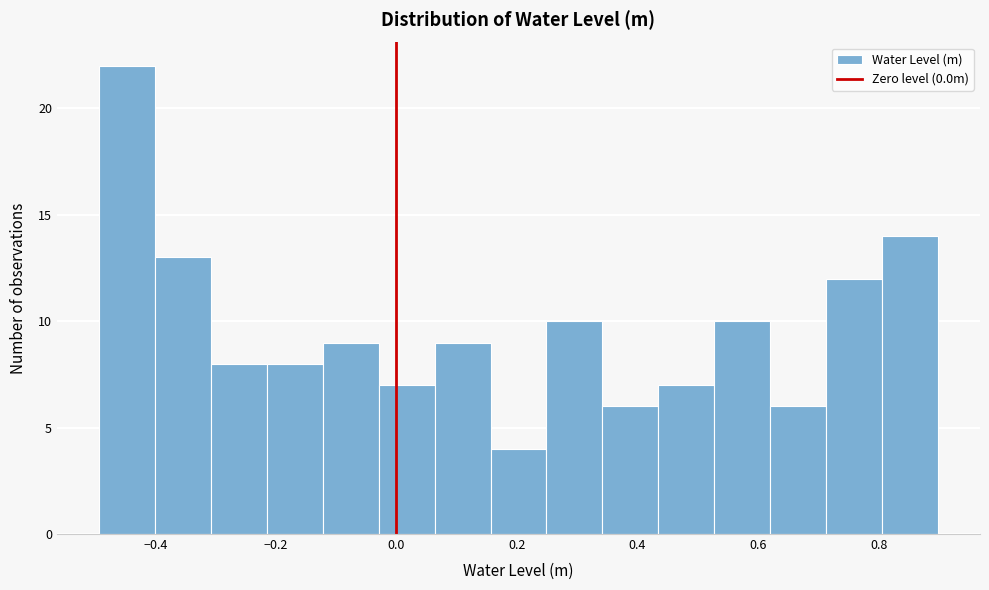

Reading left to right, transcribe this chart: for each bar, give the range it covers on the x-axis and its height. Neither the bar edges nor the heights are printed on the chart, so give them approximately, as read against the axes.

-0.50 to -0.40: 22
-0.40 to -0.30: 13
-0.30 to -0.22: 8
-0.22 to -0.12: 8
-0.12 to -0.02: 9
-0.02 to 0.06: 7
0.06 to 0.16: 9
0.16 to 0.24: 4
0.24 to 0.34: 10
0.34 to 0.44: 6
0.44 to 0.52: 7
0.52 to 0.62: 10
0.62 to 0.72: 6
0.72 to 0.80: 12
0.80 to 0.90: 14